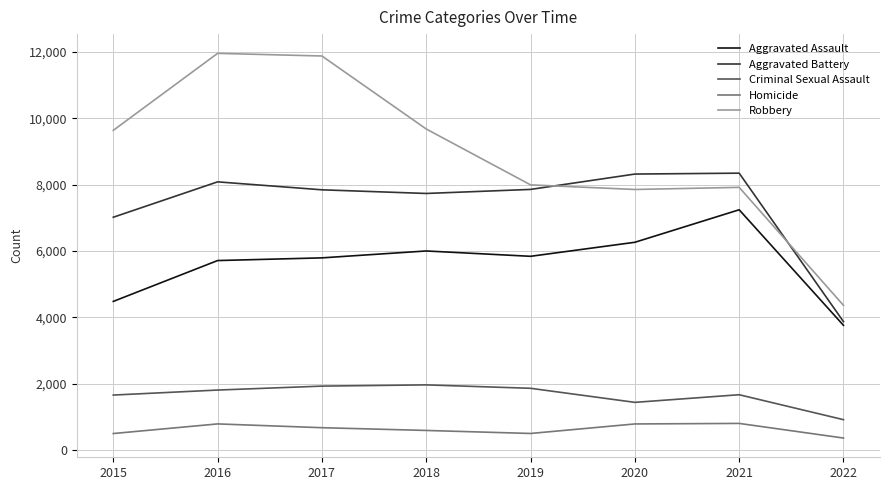

The Robbery series shows 11880 at 2017. True or false?

True